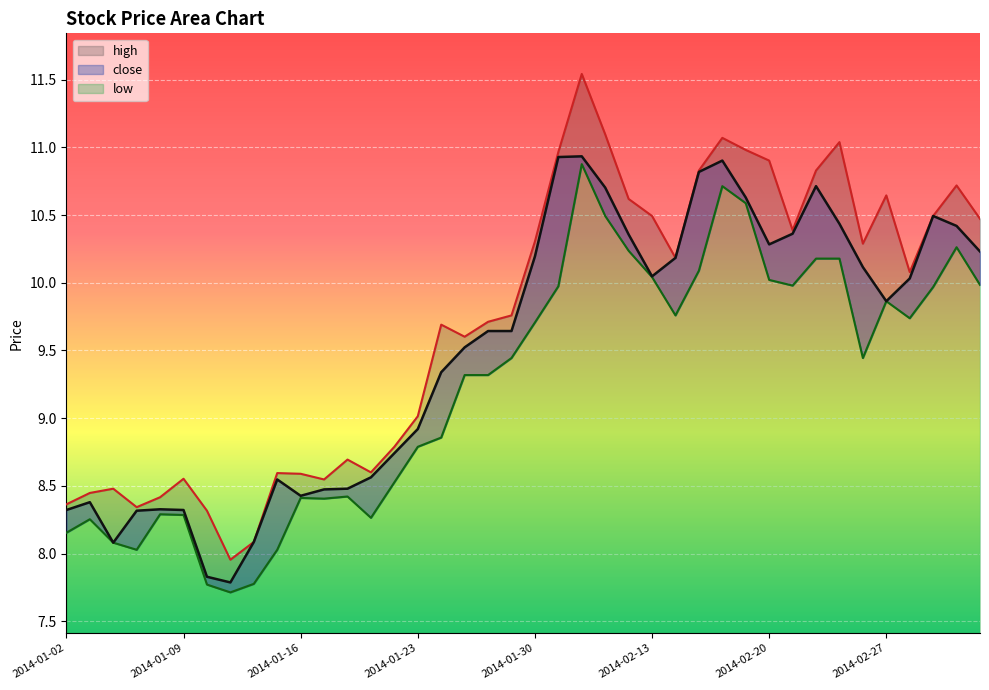

At which category is the sum across all series the highest?

2014-02-10